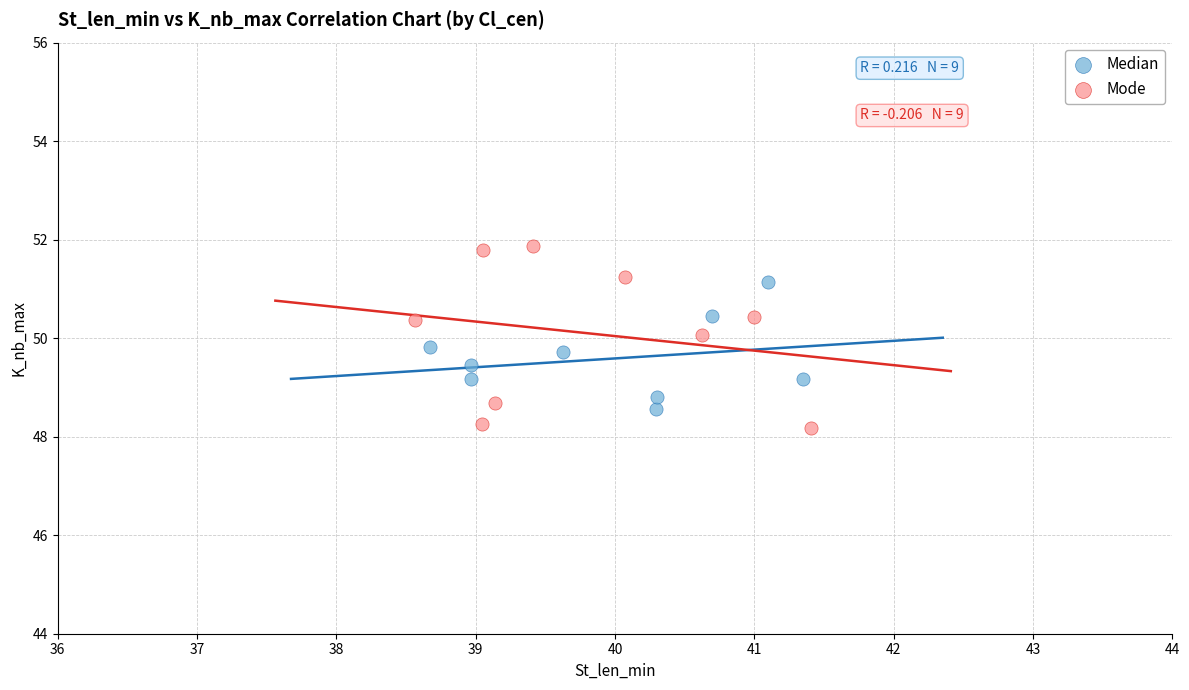

Which series reaches the maximum Y coordinate?

Mode